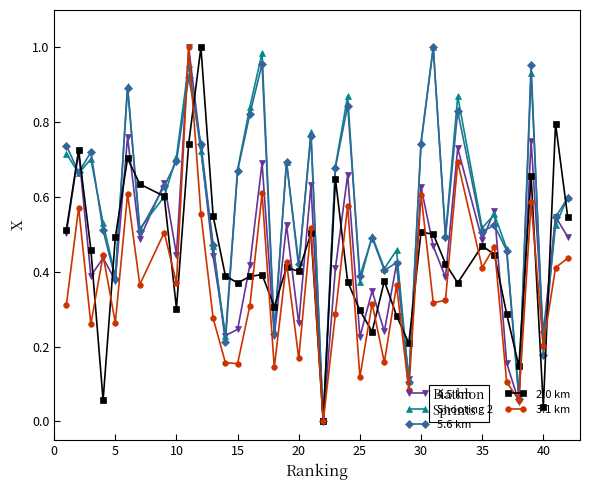

How many interior local valleys does the 3.1 km series have?

15